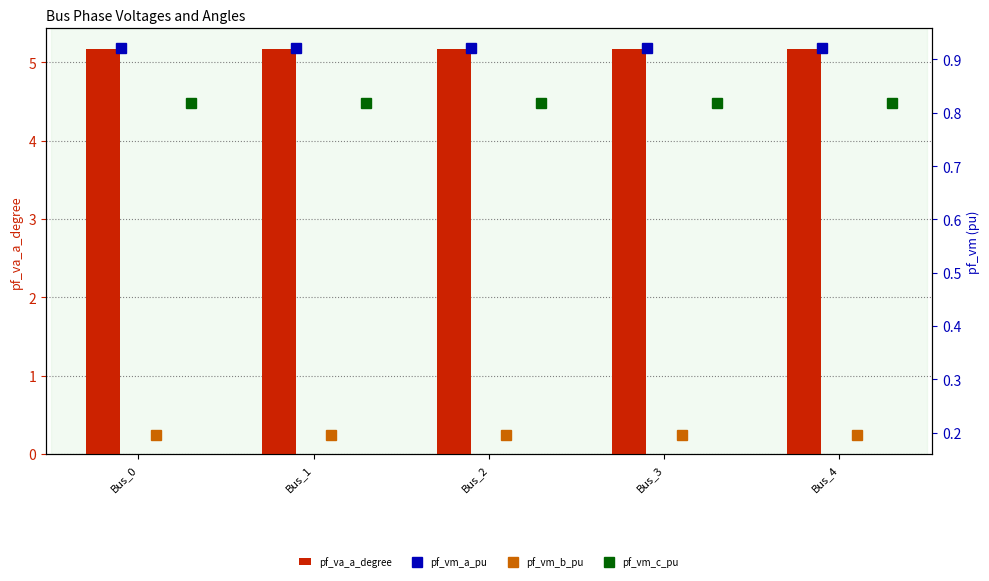

What is the value of the pf_va_a_degree bar at the 4th from the left?

5.2